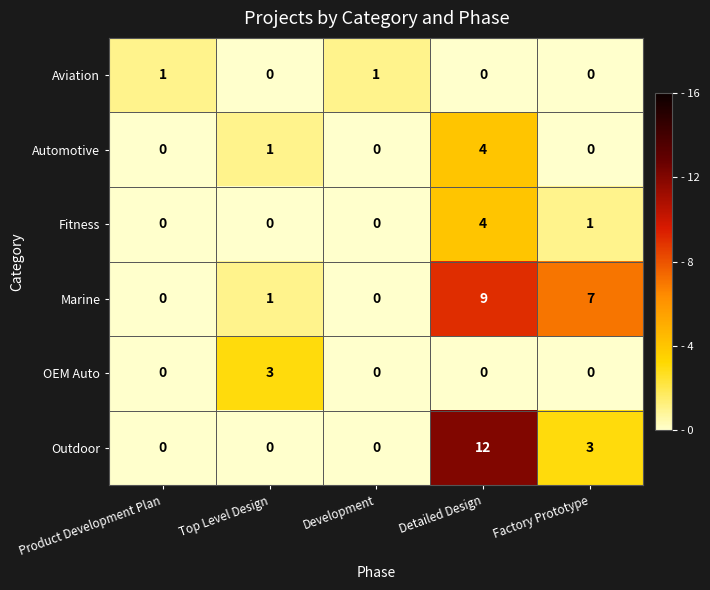

Count the Marine values in the range 0 to 7.

4